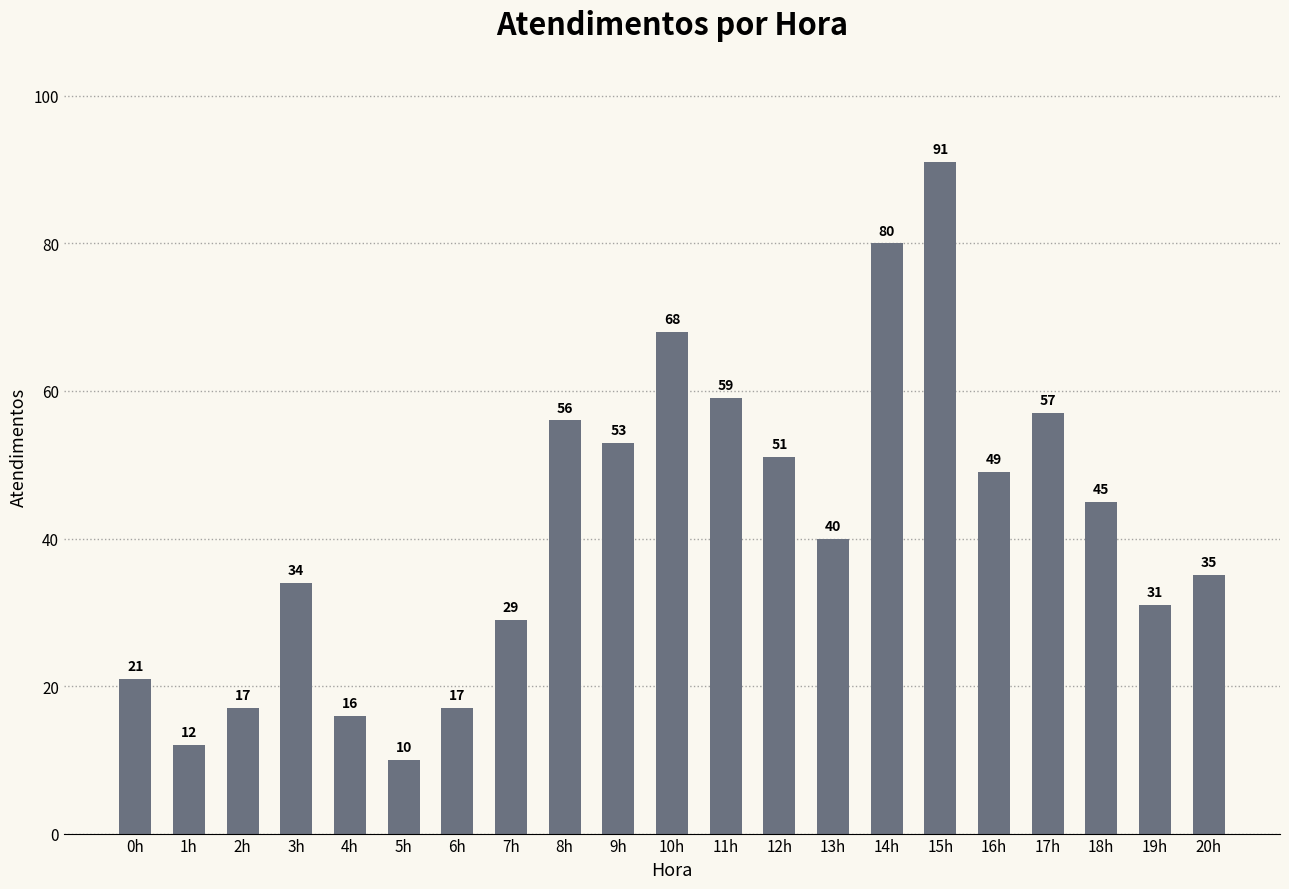

What position from the right is 16h?

5